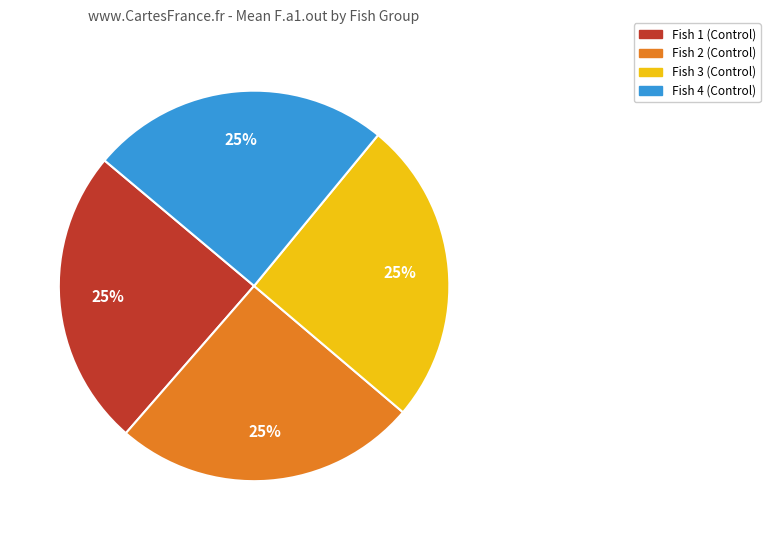

What is the ratio of the value at Fish 2 (Control) to the value at Fish 1 (Control)?

1.0